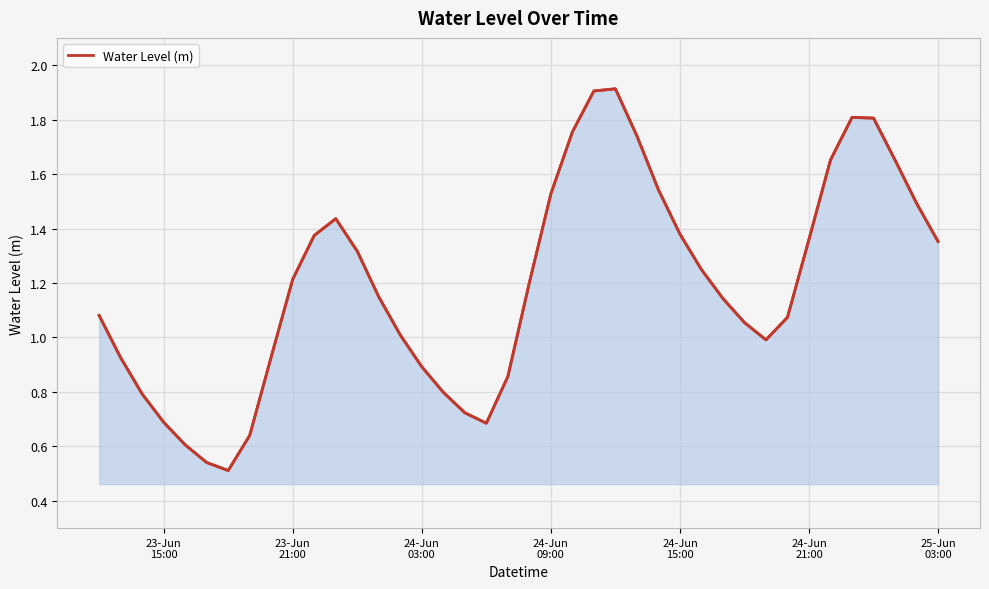

Is it true that the value at 7 is 1.1?

False